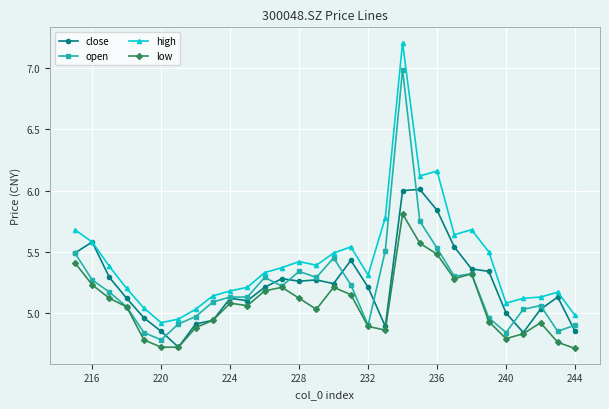

What are all the series names shown in the legend?

close, open, high, low